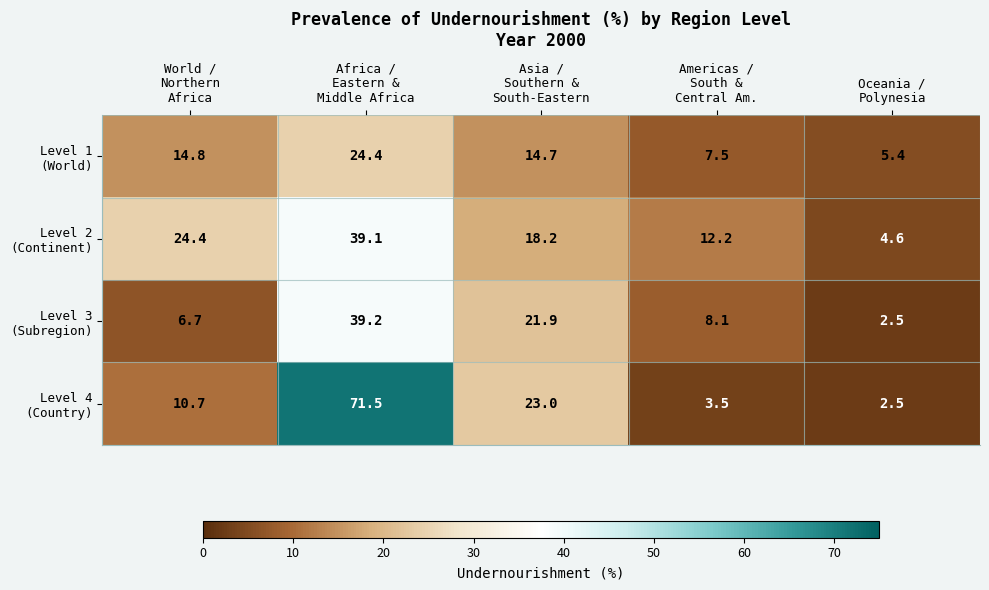

At how many categories does at least one series exceed 11?

4